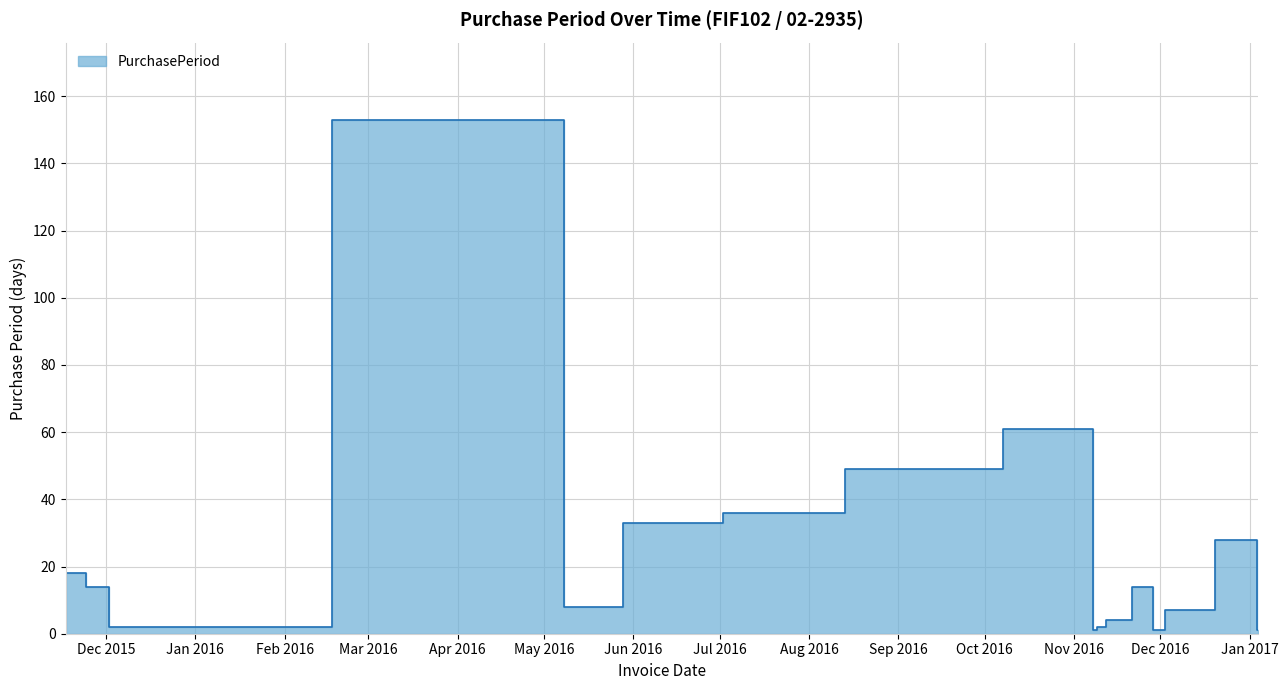

How many distinct data groups are displayed?

1